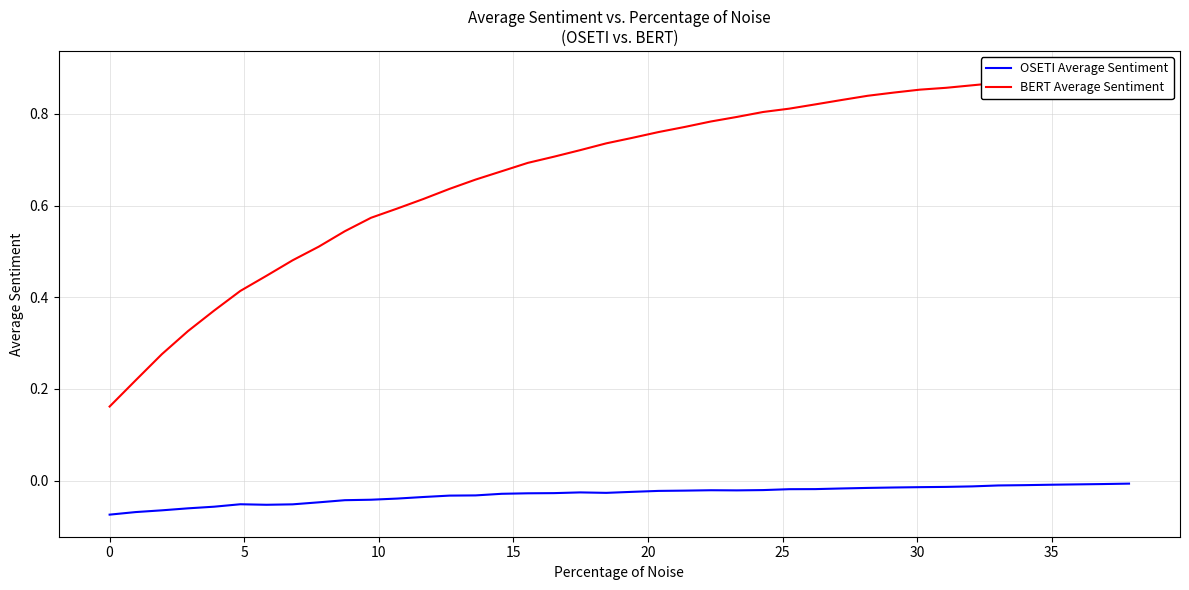

What is the value of the BERT Average Sentiment point at the 4th from the left?

0.3